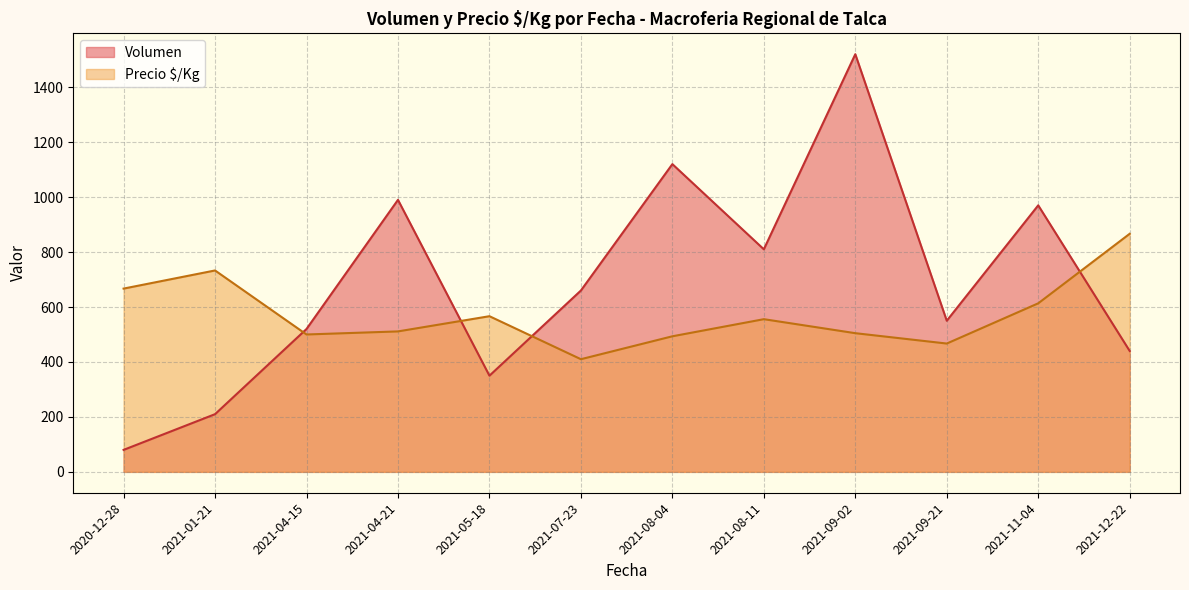

What value does the Precio $/Kg series have at 2021-05-18?

566.5